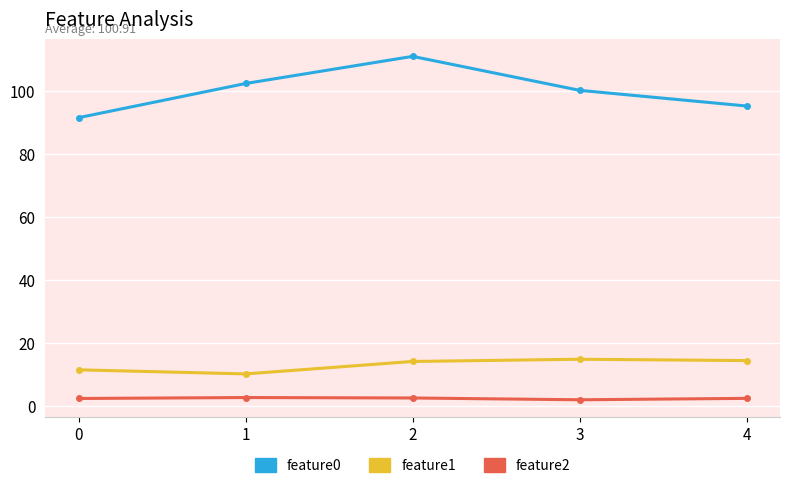

What is the total value across all series at 2?

127.9